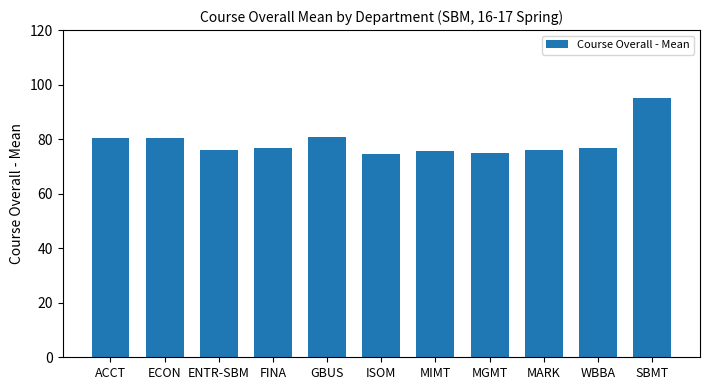

What is the average value?

78.8